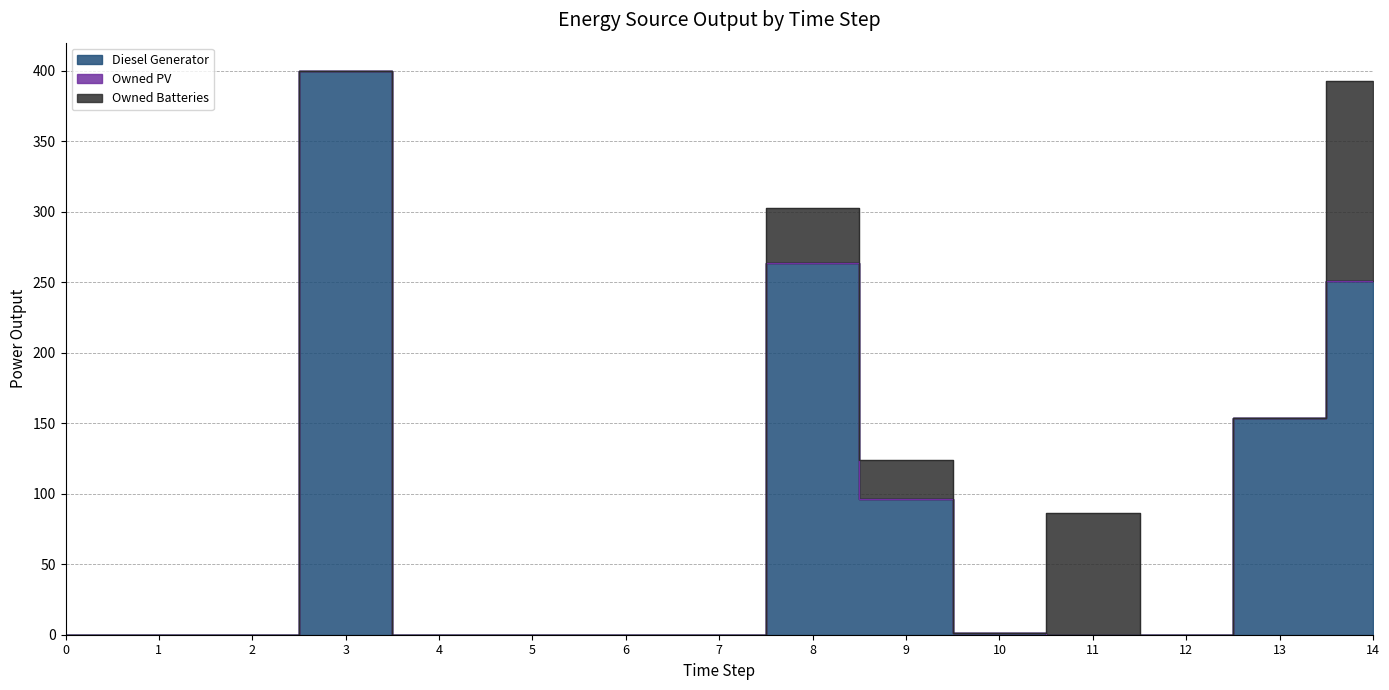

What is the sum of the Owned Batteries values at 14 and 3?

142